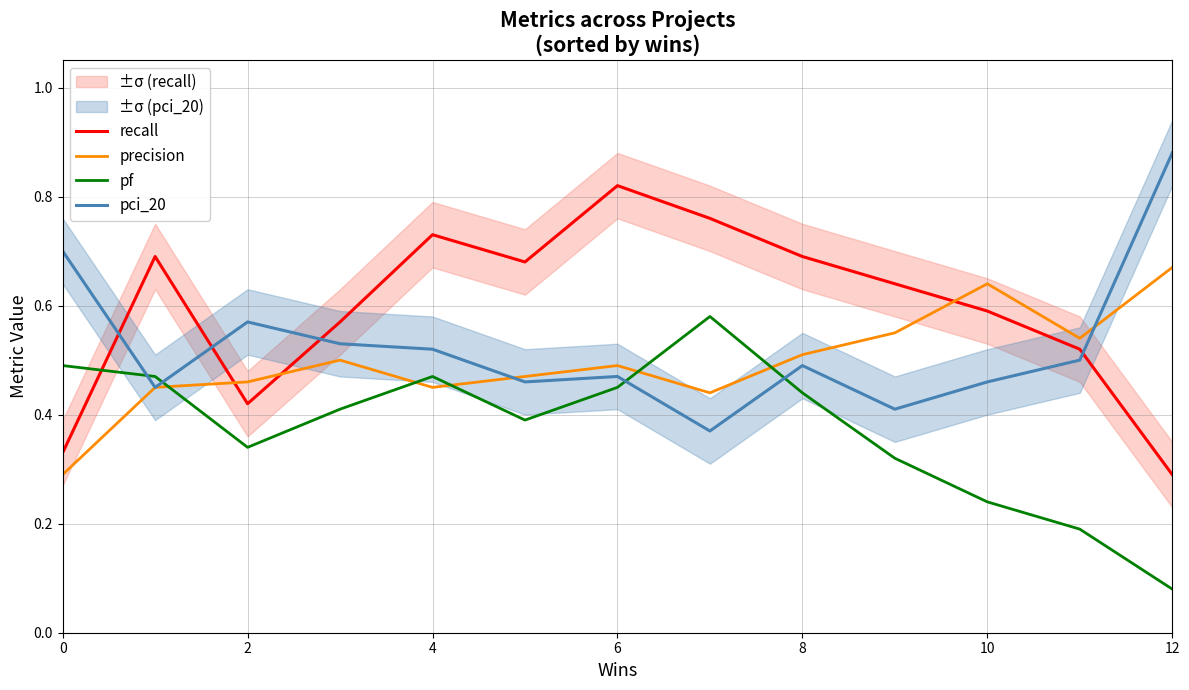

At how many categories does at least one series exceed 0?

13